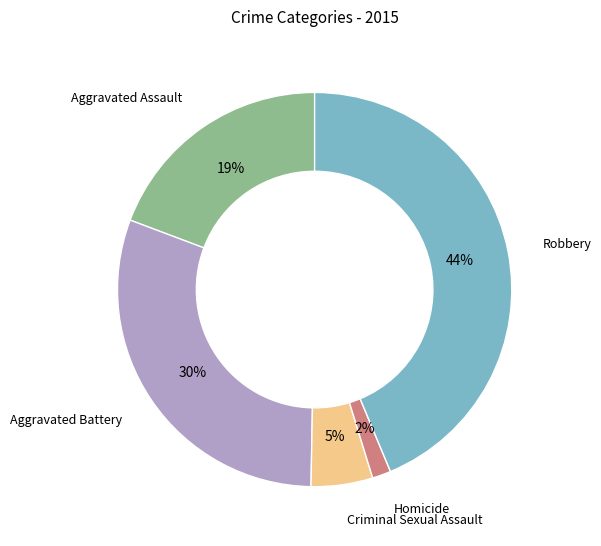

Count the number of slices in the pie.

5